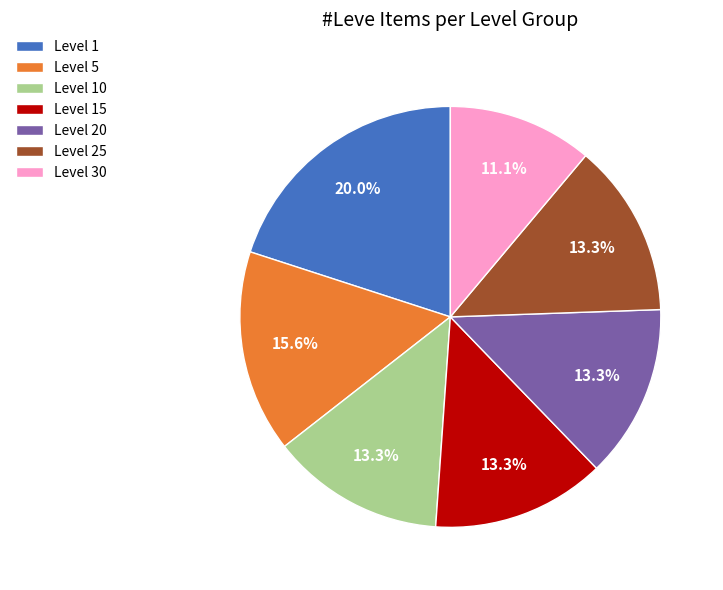

Between Level 10 and Level 1, which is larger?

Level 1